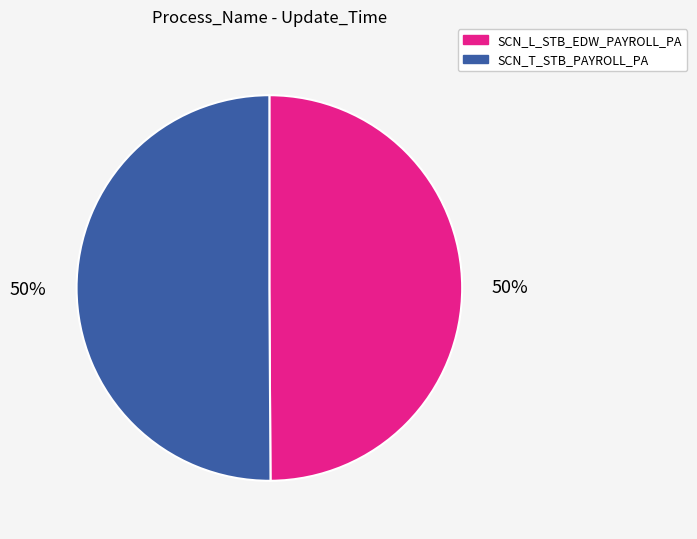

Do SCN_T_STB_PAYROLL_PA and SCN_L_STB_EDW_PAYROLL_PA together represent more than half of the pie?

Yes